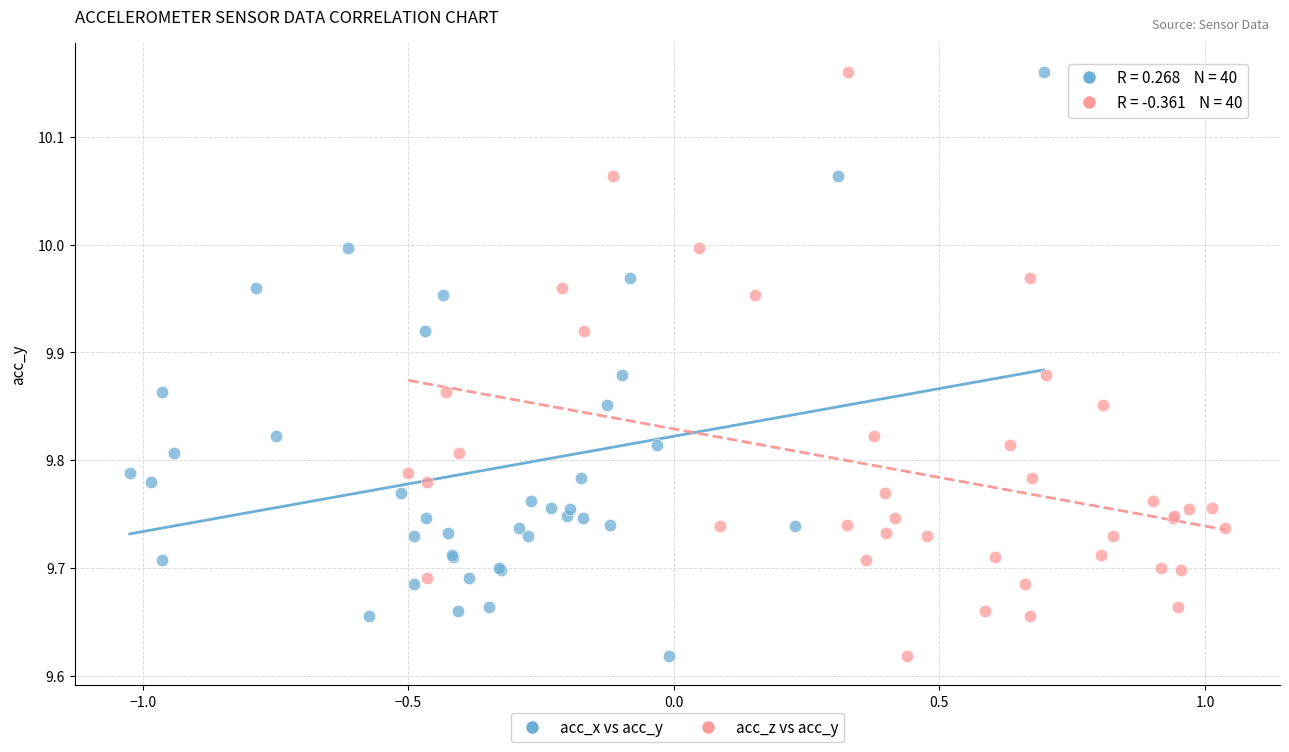

What are all the series names shown in the legend?

acc_x vs acc_y, acc_z vs acc_y